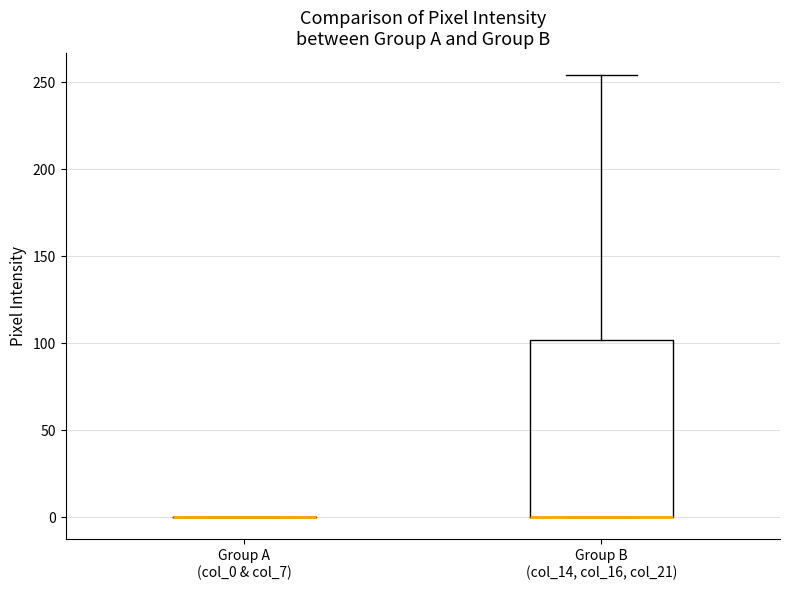

Reading left to right, read every box against the y-axis: the position of its median line, the range the box covers, and the ends of its whiskers. The values are not printed on the chart, so give them approximately, as read against the axis.

Group A (col_0 & col_7): box collapsed to a line at 0, whiskers 0 to 0
Group B (col_14, col_16, col_21): median 0 (drawn on the box's lower edge), box 0 to 100, whiskers 0 to 255